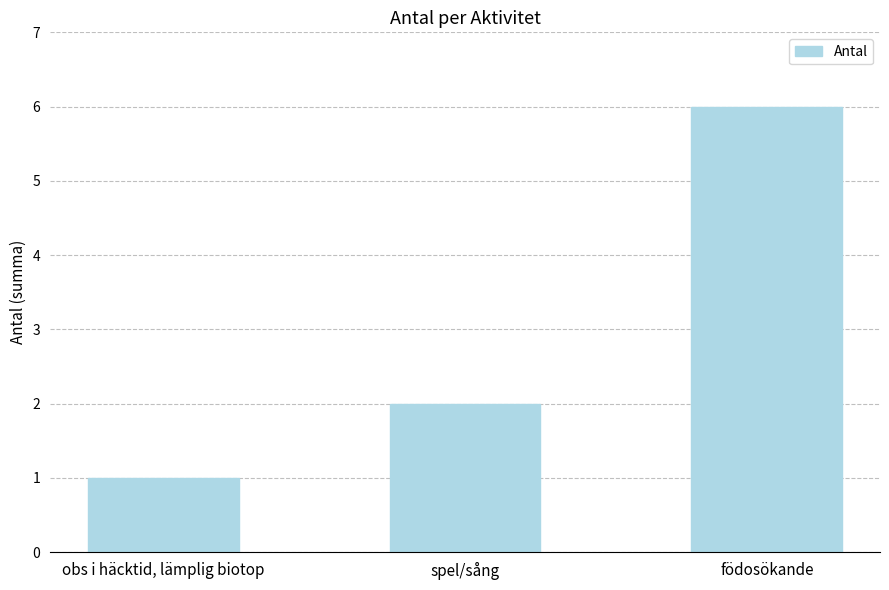

The chart shows a value of 8 at födosökande. True or false?

False